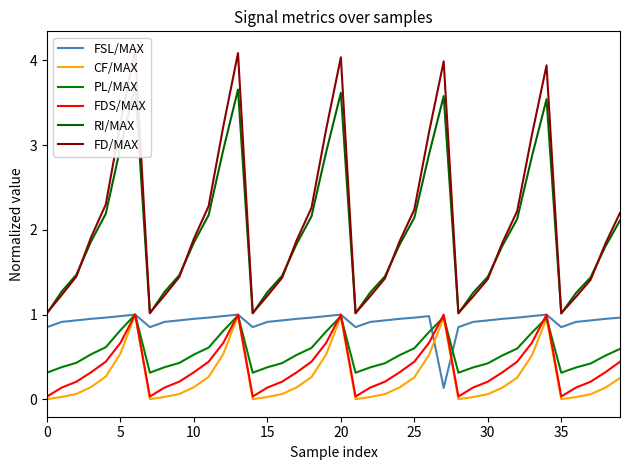

What is the minimum value for FSL/MAX?

0.1